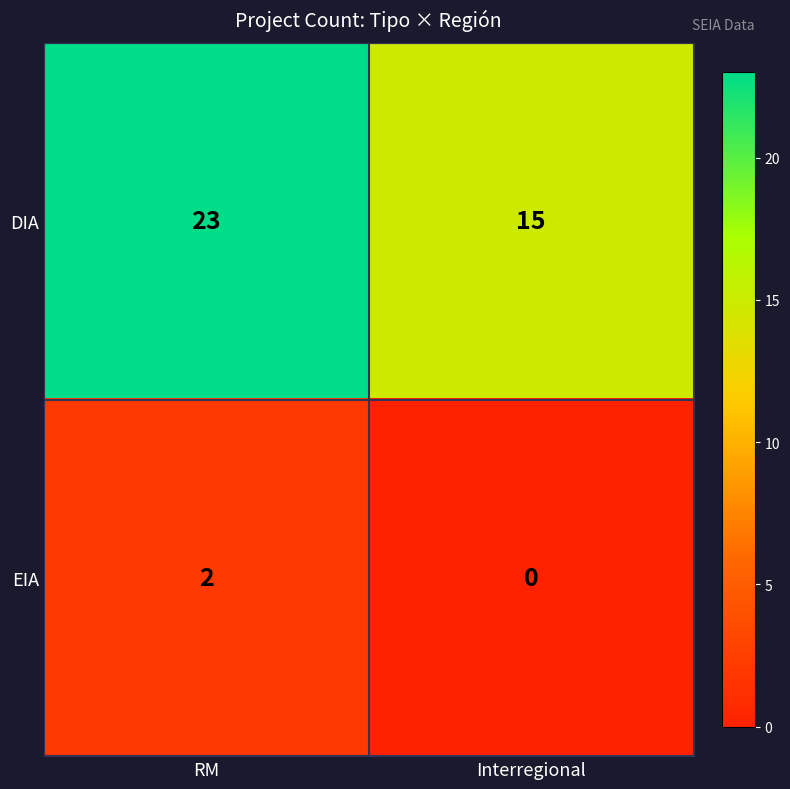

True or false: DIA has a value of 23 at RM.

True